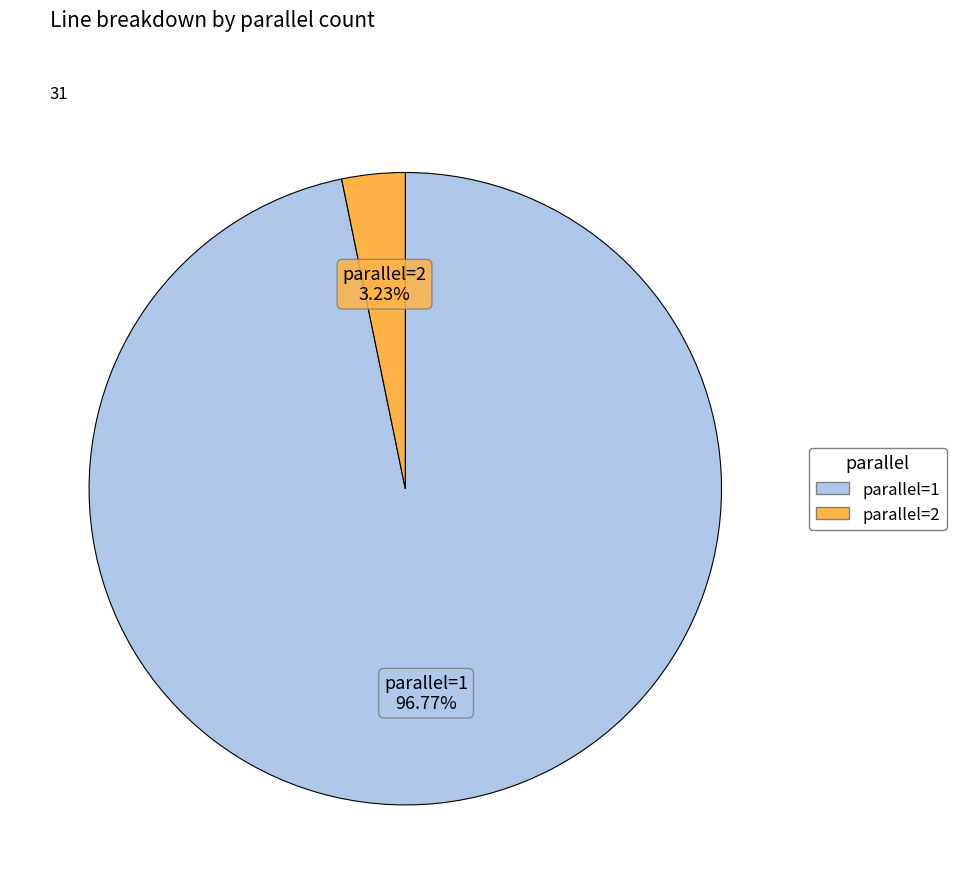

How many segments does this pie chart have?

2